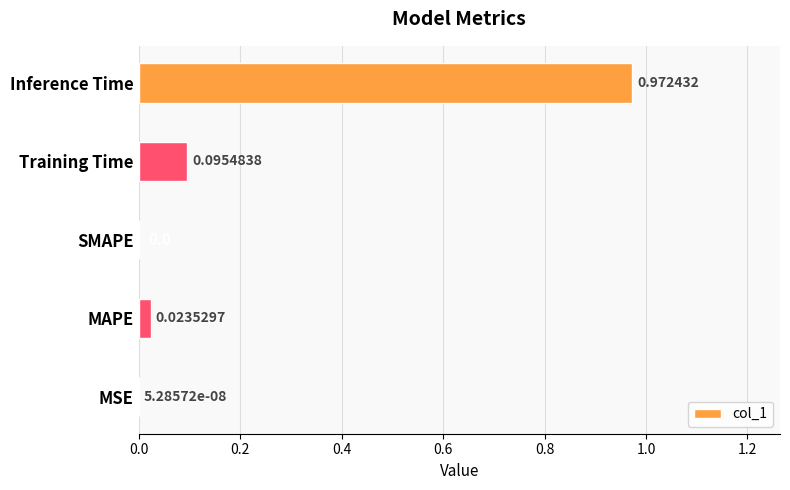

Are the bars horizontal?

Yes